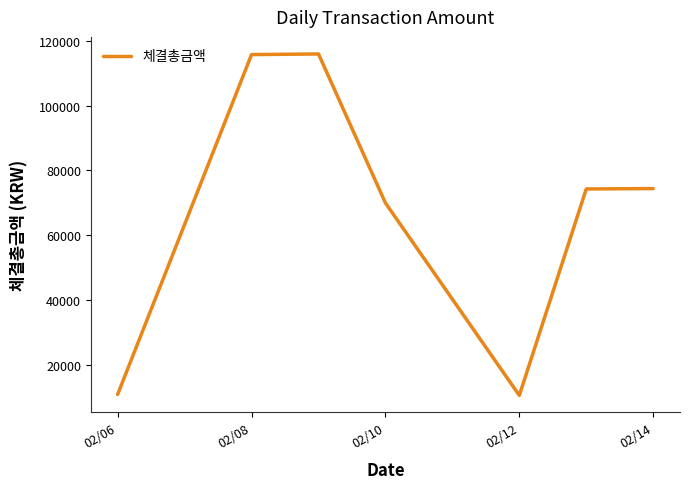

What is the maximum value shown in the chart?

115887.7